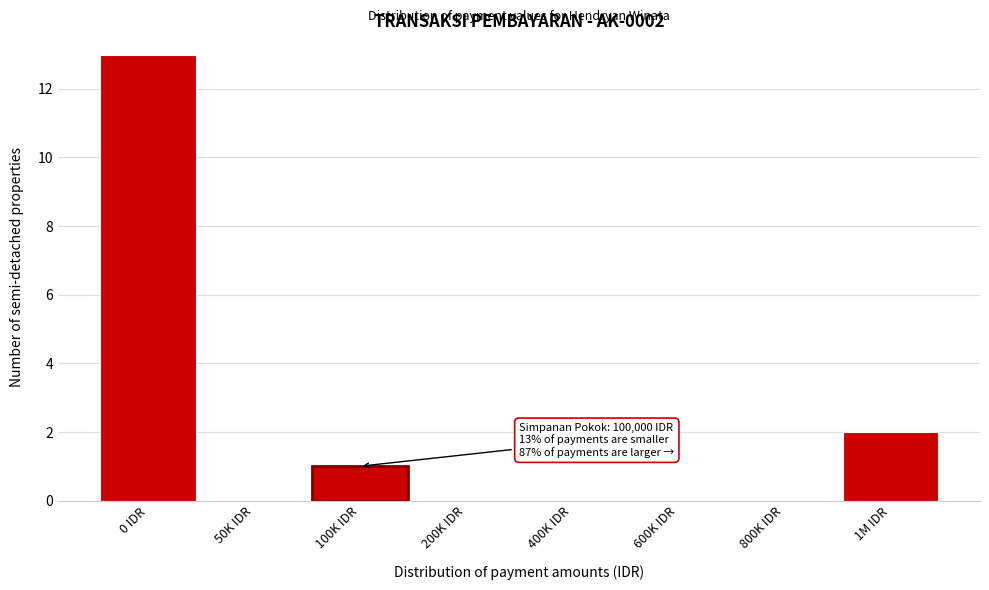

Which label corresponds to the largest value in the chart?

0 IDR